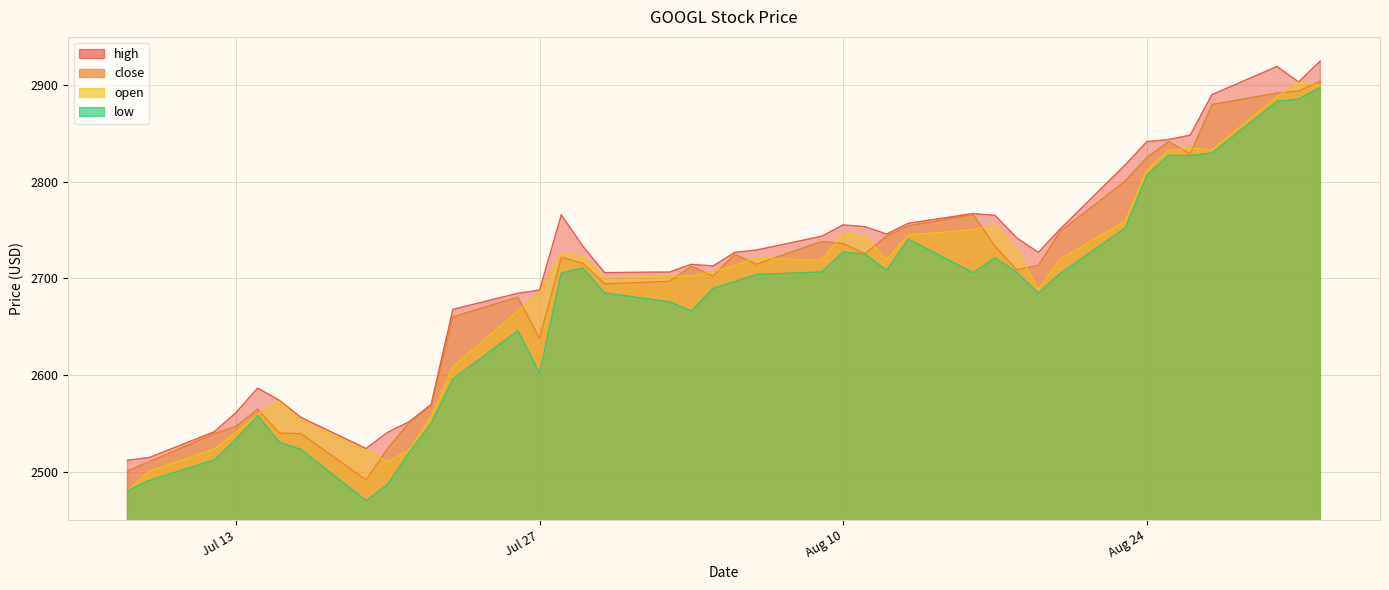

What is the value of the close point at the 16th from the left?

2715.6